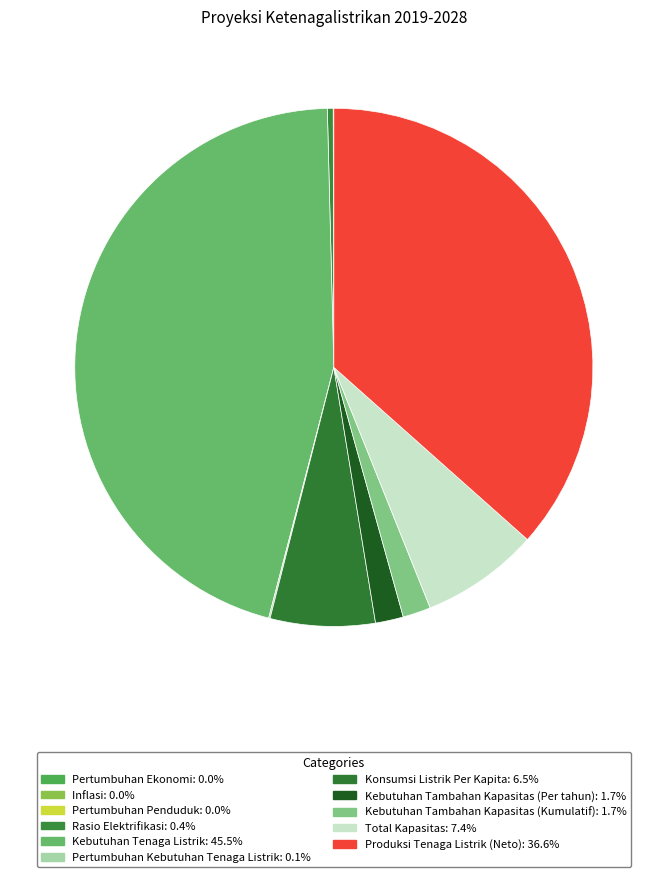

Count the number of slices in the pie.

11